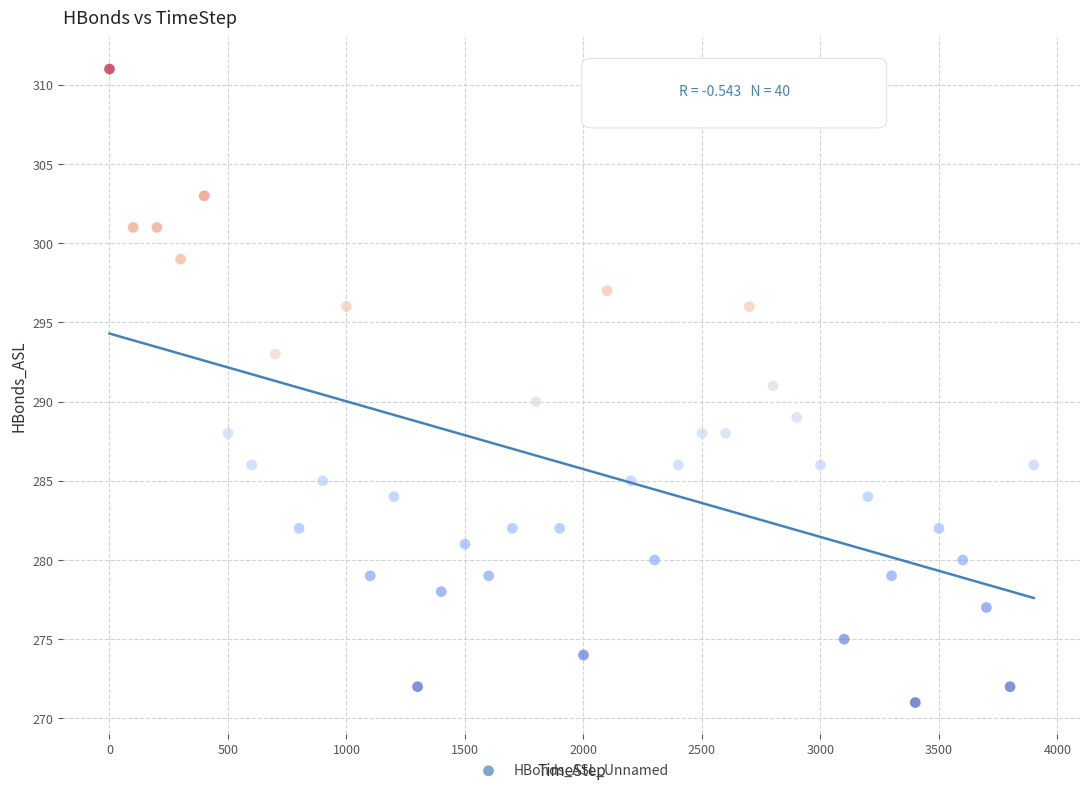

What is the range of Y values (max minus min)?

40